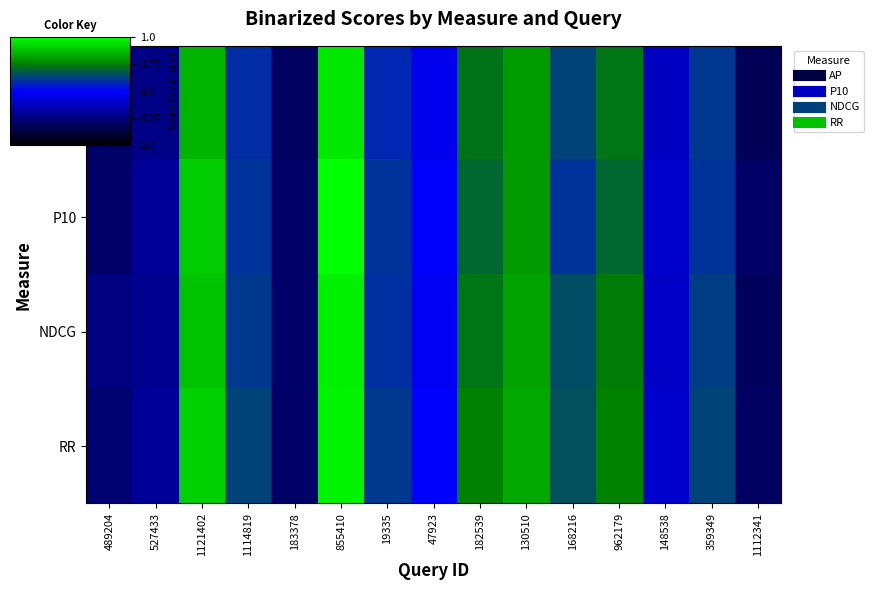

Reading left to right, extract all data points from this chart.

AP: 489204=0.2	527433=0.3	1121402=0.9	1114819=0.6	183378=0.2	855410=0.9	19335=0.6	47923=0.5	182539=0.7	130510=0.8	168216=0.6	962179=0.7	148538=0.4	359349=0.6	1112341=0.2
P10: 489204=0.2	527433=0.3	1121402=0.9	1114819=0.6	183378=0.2	855410=1.0	19335=0.6	47923=0.5	182539=0.7	130510=0.8	168216=0.6	962179=0.7	148538=0.4	359349=0.6	1112341=0.2
NDCG: 489204=0.2	527433=0.3	1121402=0.9	1114819=0.6	183378=0.2	855410=1.0	19335=0.6	47923=0.5	182539=0.7	130510=0.8	168216=0.7	962179=0.7	148538=0.4	359349=0.6	1112341=0.2
RR: 489204=0.2	527433=0.3	1121402=0.9	1114819=0.6	183378=0.2	855410=1.0	19335=0.6	47923=0.5	182539=0.8	130510=0.8	168216=0.7	962179=0.8	148538=0.4	359349=0.6	1112341=0.2